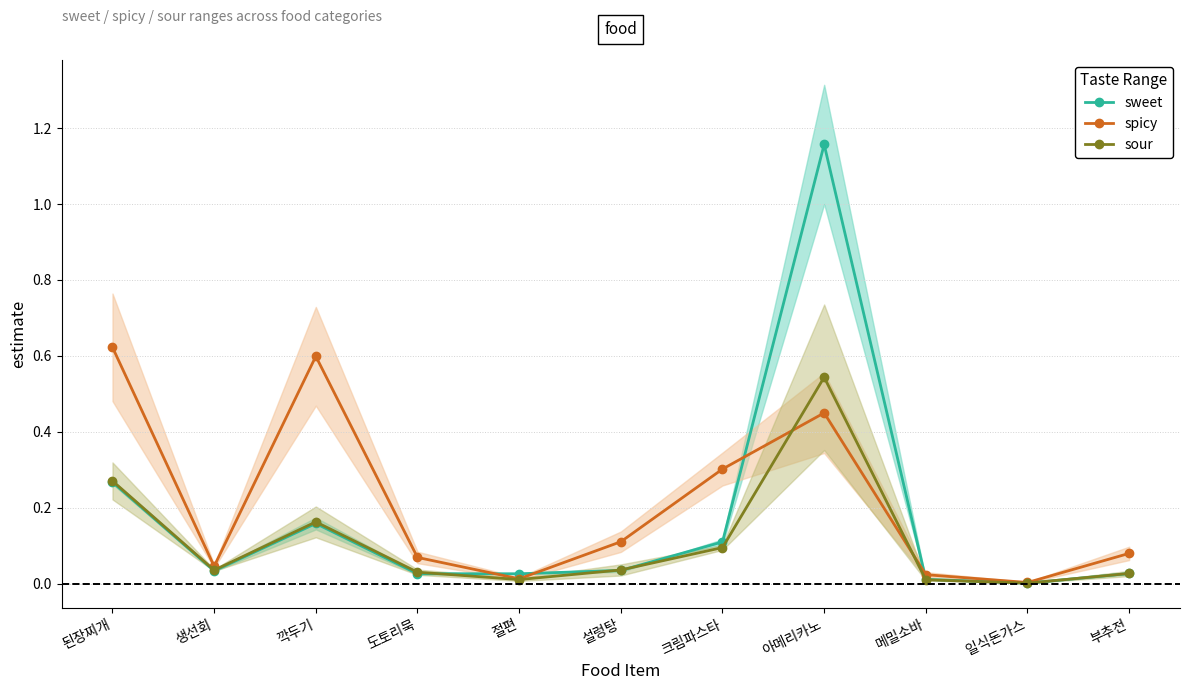

True or false: sweet and sour intersect in this chart.

True